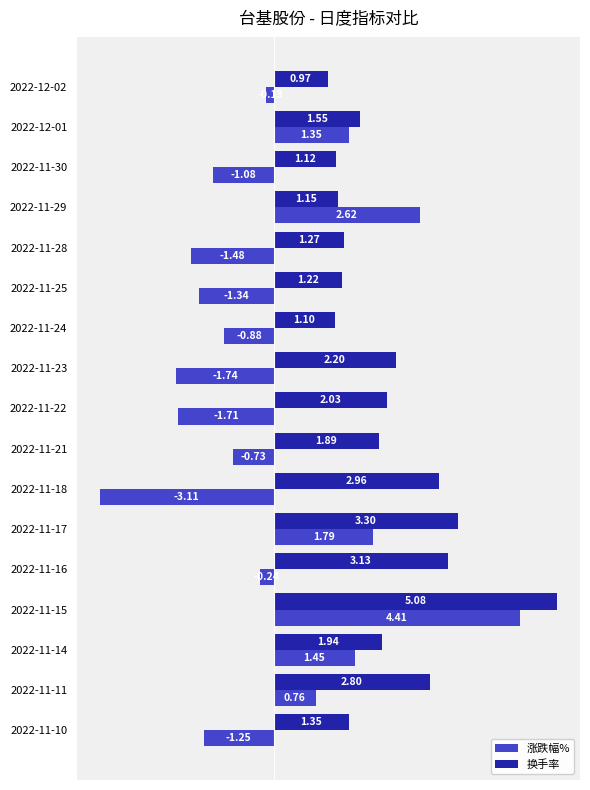

What is the smallest value displayed?

-3.1